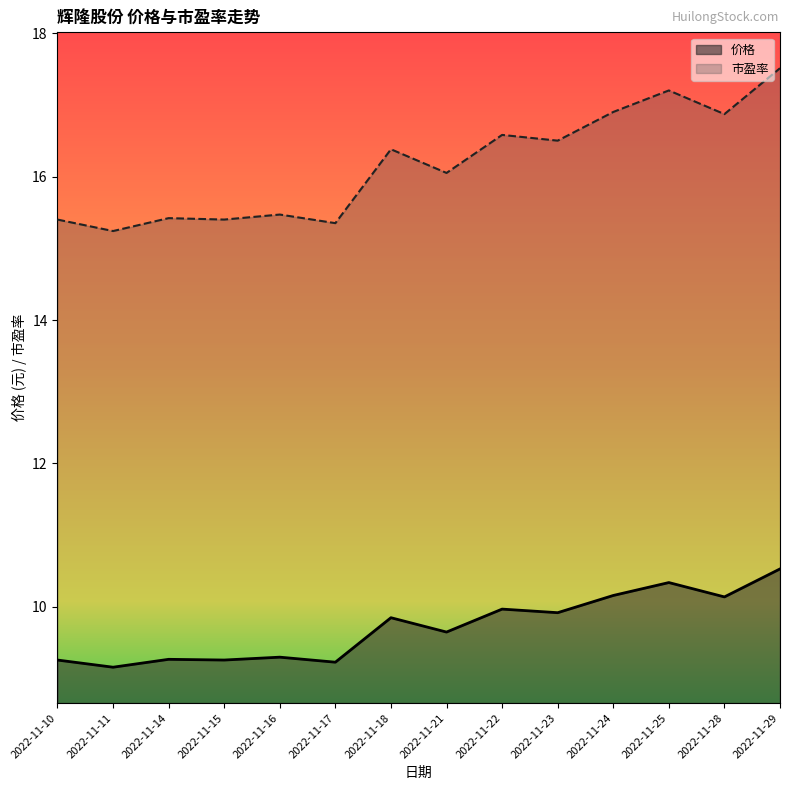

List the labels in order of 价格 value, smallest first.

2022-11-11, 2022-11-17, 2022-11-10, 2022-11-15, 2022-11-14, 2022-11-16, 2022-11-21, 2022-11-18, 2022-11-23, 2022-11-22, 2022-11-28, 2022-11-24, 2022-11-25, 2022-11-29